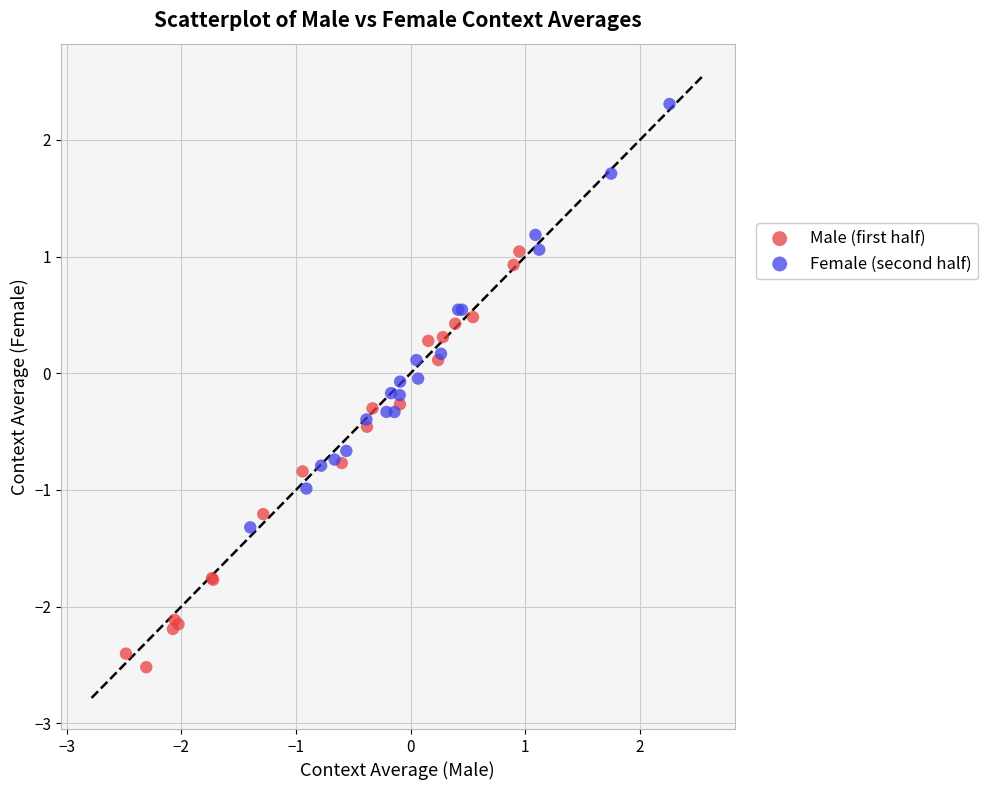

What are all the series names shown in the legend?

Male (first half), Female (second half)